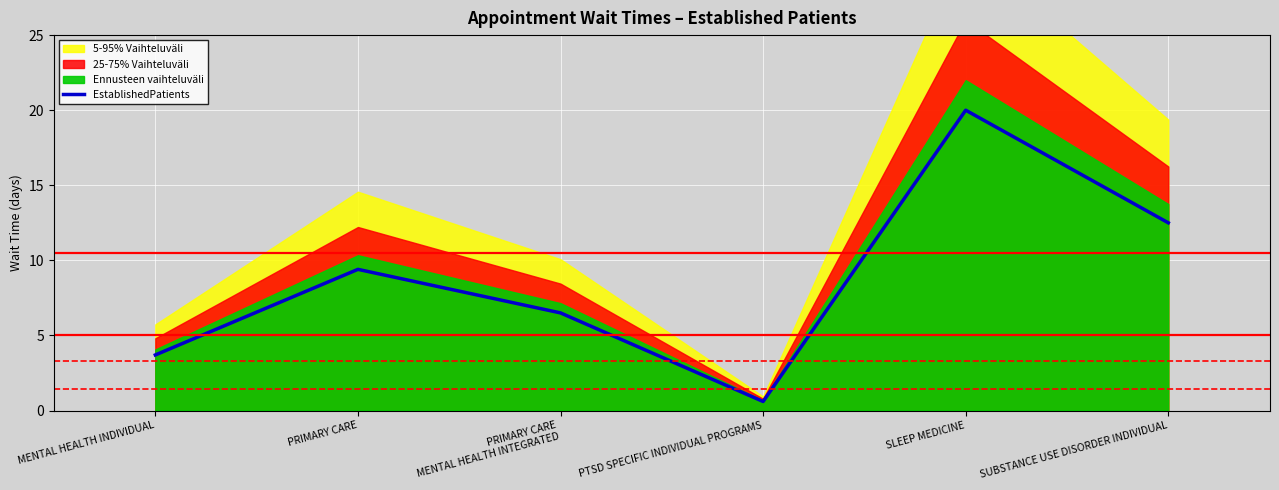

At which category does the chart reach its minimum across all series?

PTSD SPECIFIC INDIVIDUAL PROGRAMS